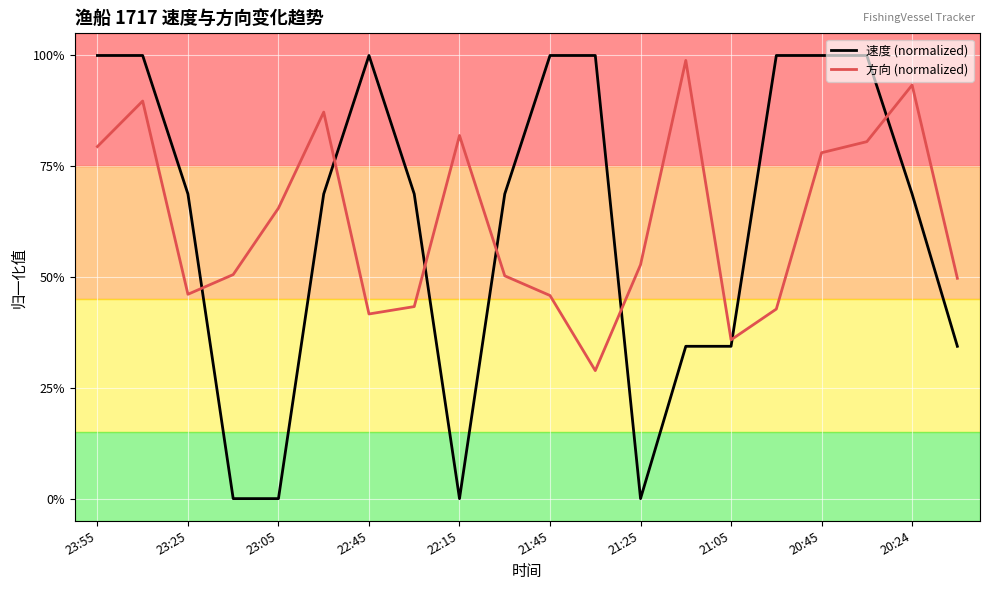

Which series has the largest total across all categories?

速度 (normalized)